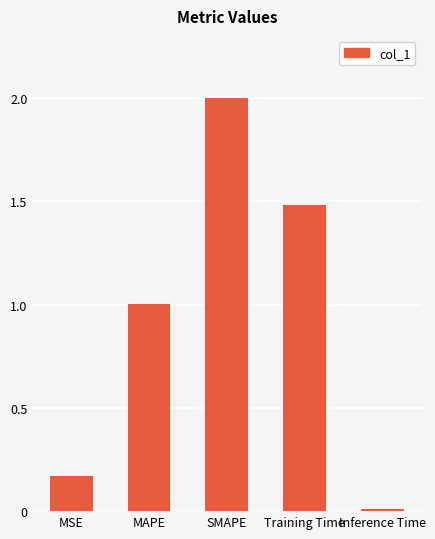

What is the change in value from MSE to MAPE?

+0.8